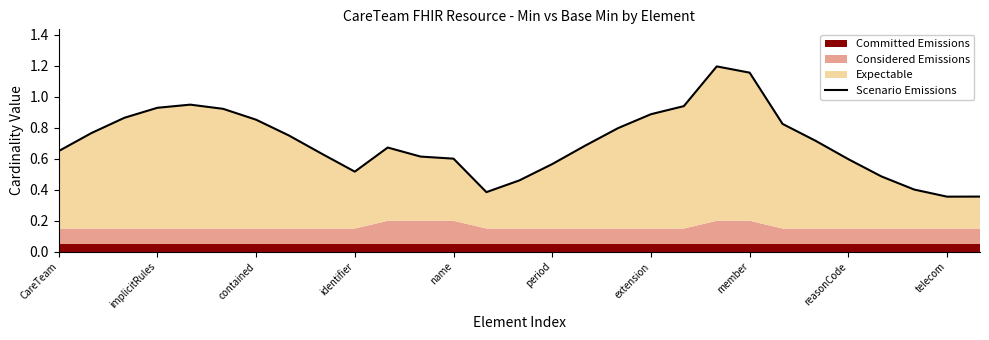

True or false: the data shows 0.6 at reasonCode.

True